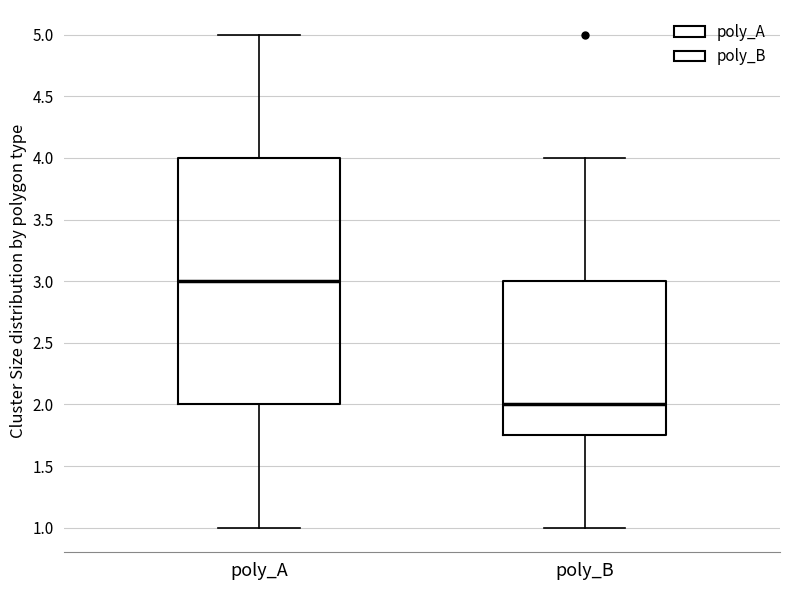

Which box is the tallest, from its lower edge to its upper edge?

poly_A